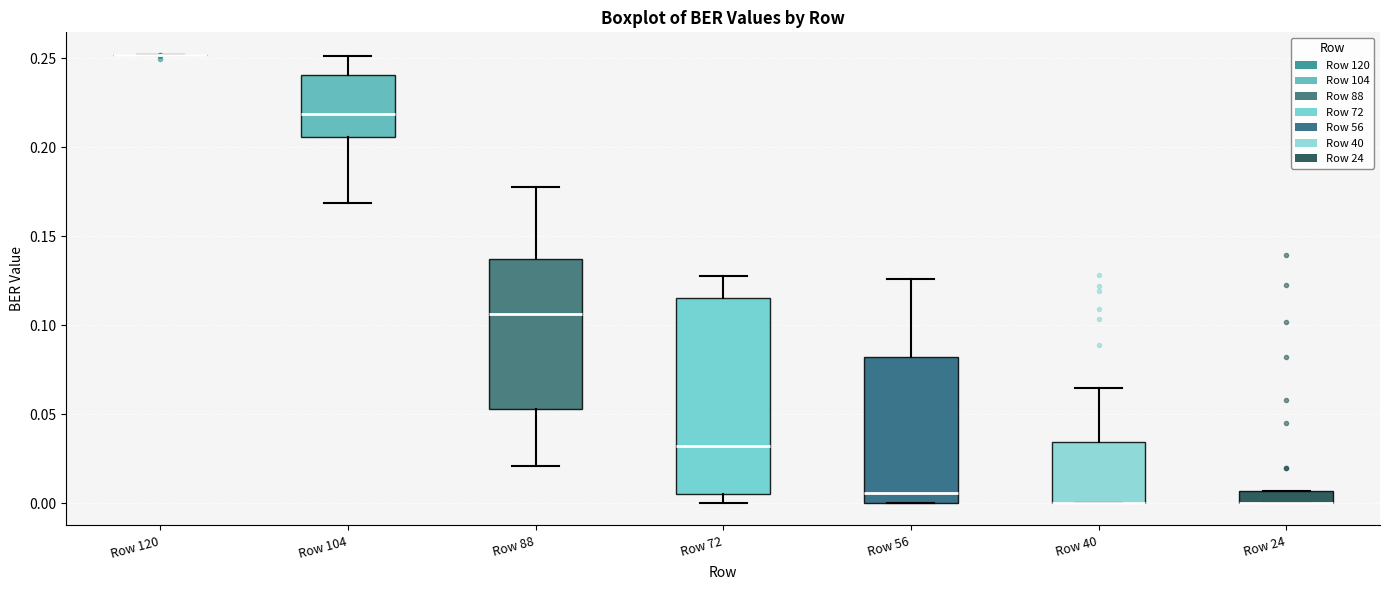

Which box is the tallest, from its lower edge to its upper edge?

Row 72